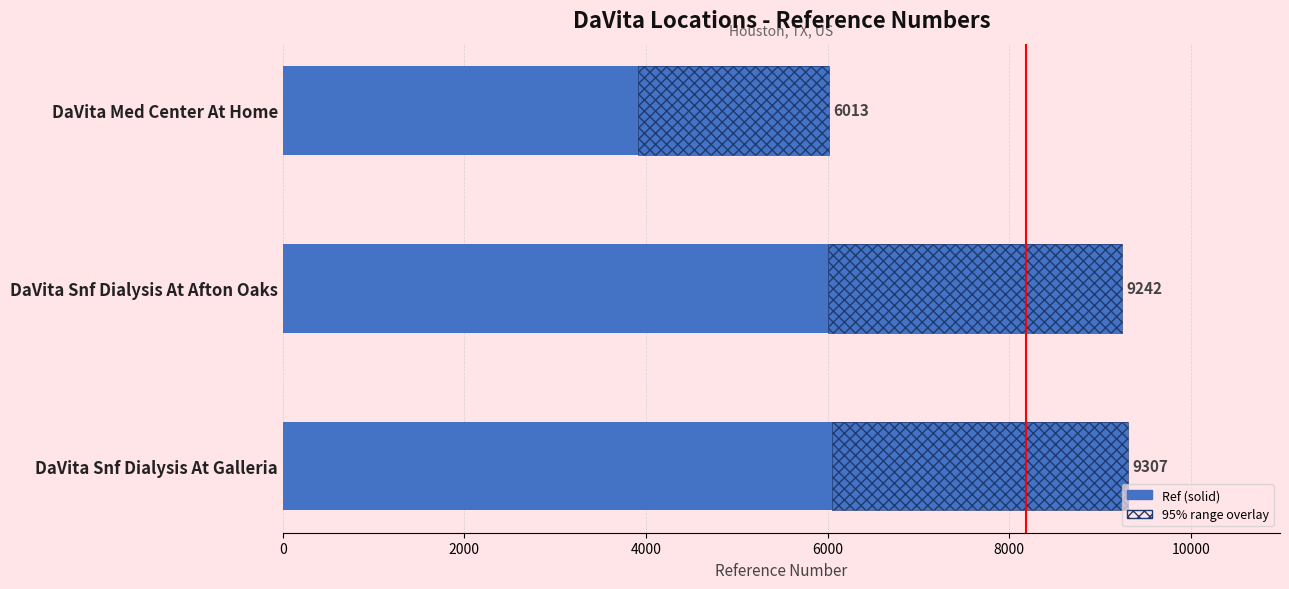

The chart shows a value of 13574 at DaVita Snf Dialysis At Galleria. True or false?

False